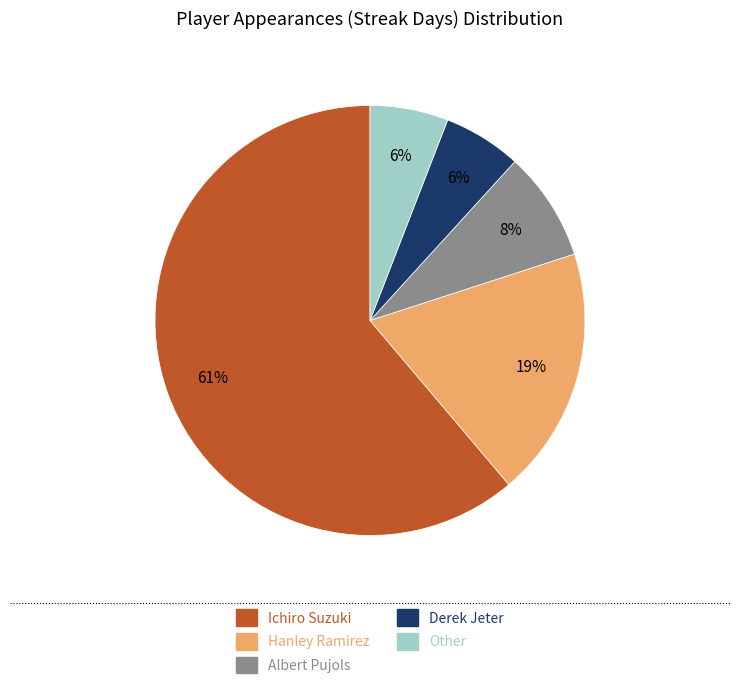

To the nearest percent, what is the combined percentage of Other and Derek Jeter?

12%